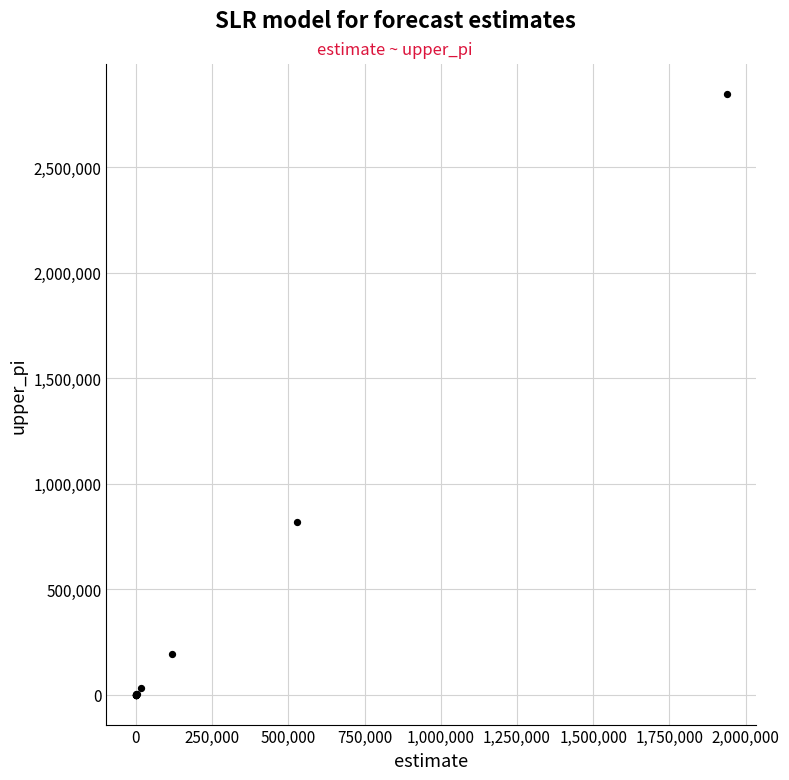

What Y value in the scatter plot is closest to 1423923?

816156